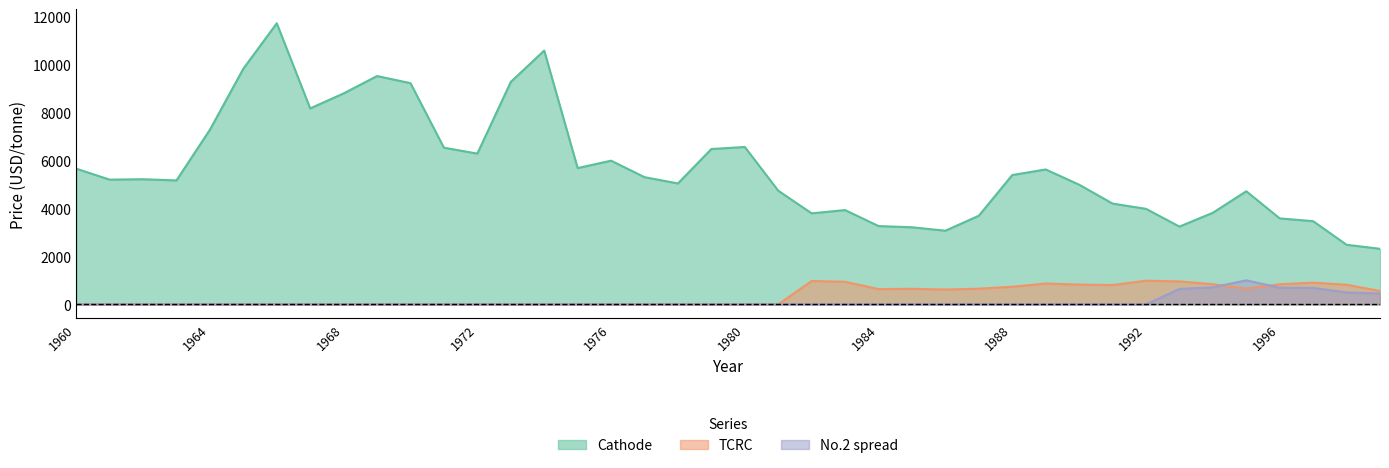

At which category does TCRC reach its first local peak?

1982